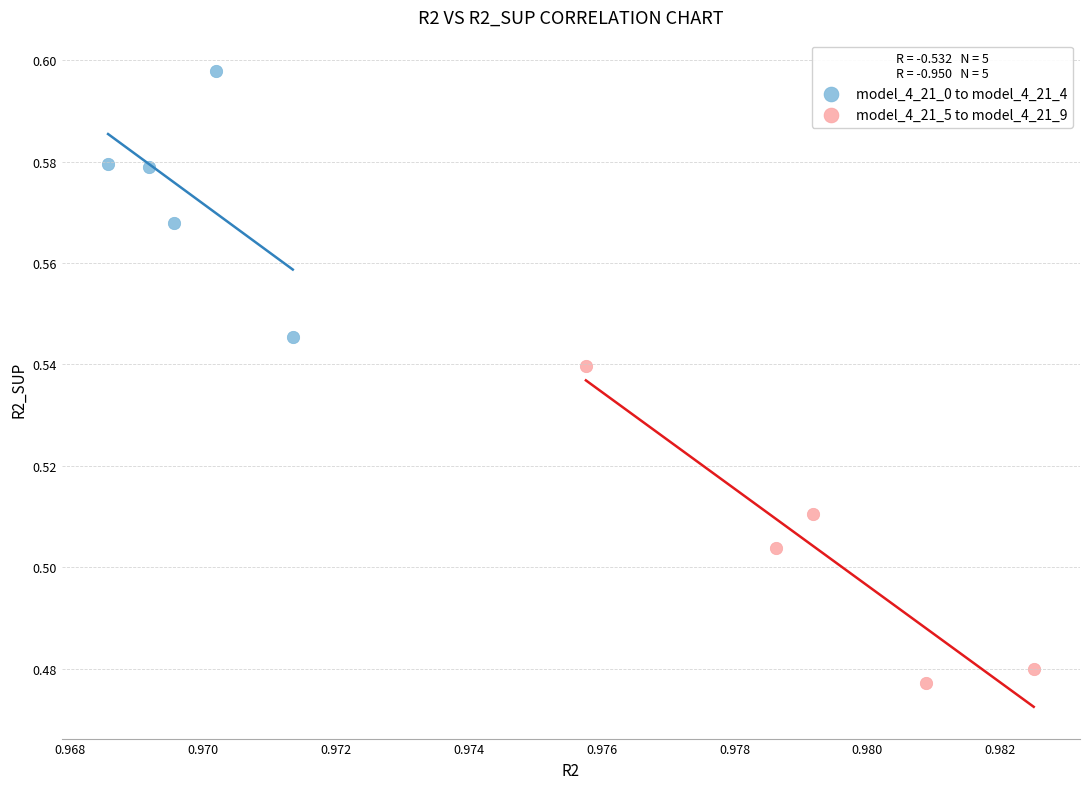

Which series has the widest spread of Y values?

model_4_21_5 to model_4_21_9